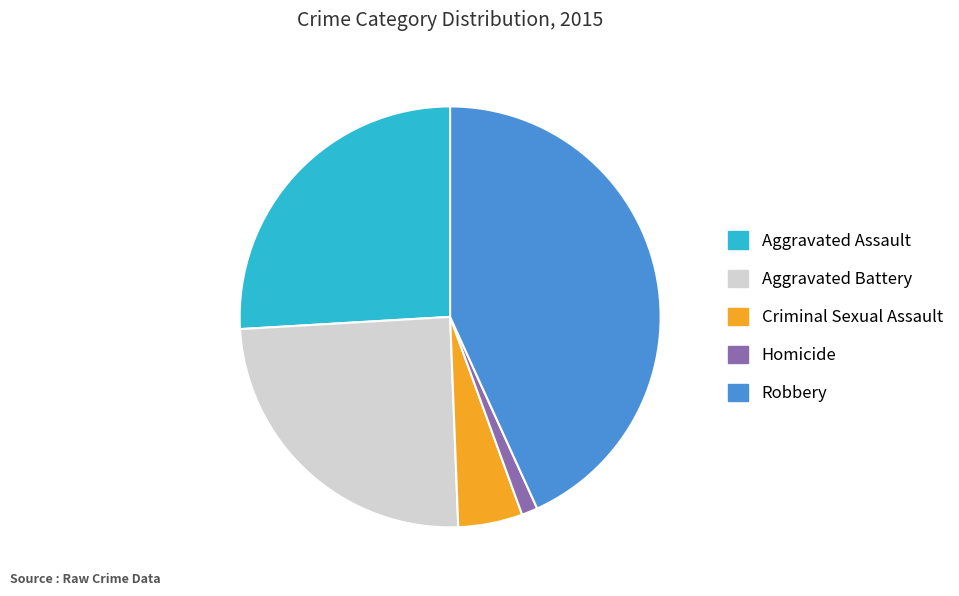

Rank the categories by value from highest to lowest.

Robbery, Aggravated Assault, Aggravated Battery, Criminal Sexual Assault, Homicide